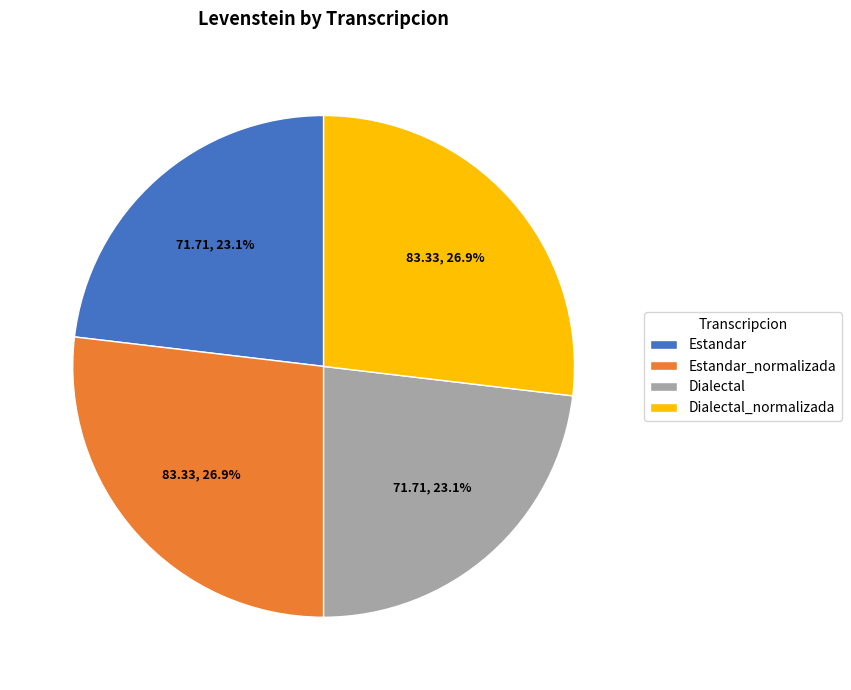

Is there any slice that represents more than half of the pie?

No